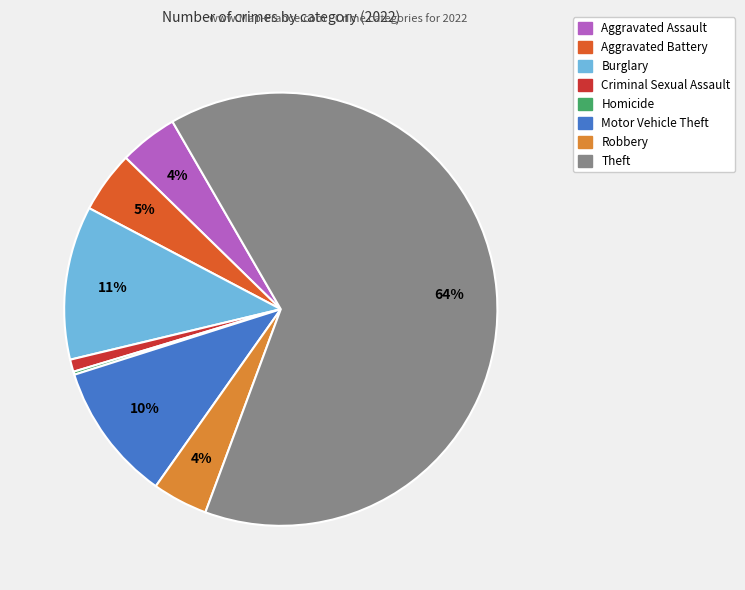

Does any single category account for the majority?

Yes